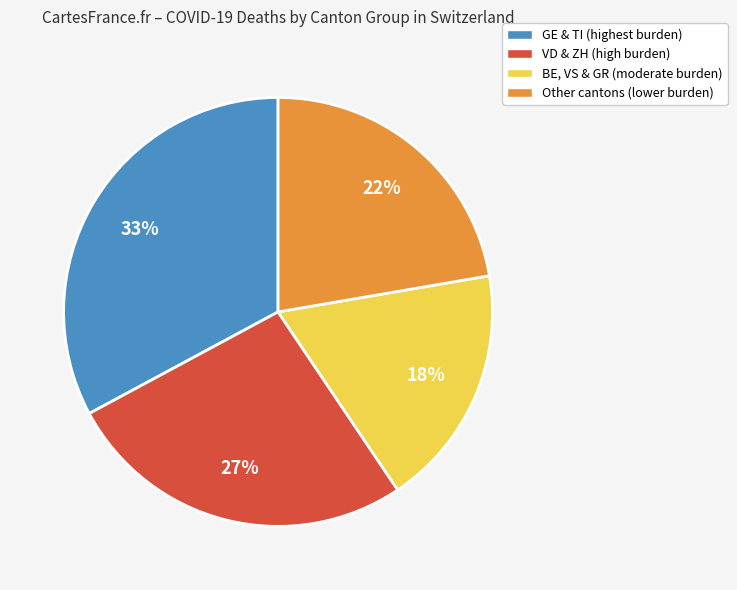

How many segments does this pie chart have?

4